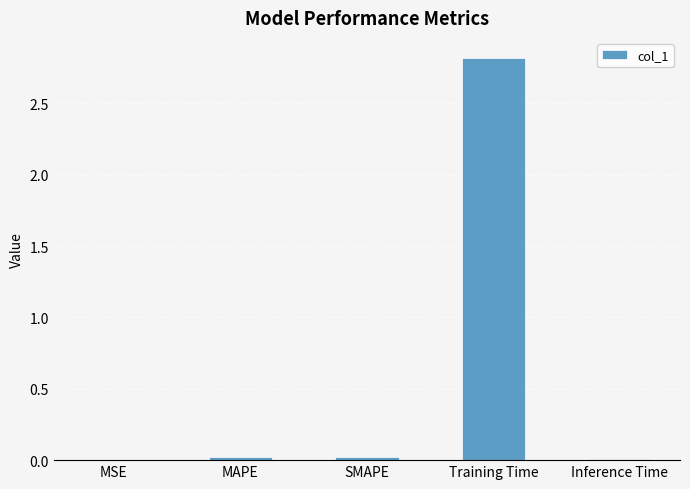

The chart shows a value of 0.0 at MAPE. True or false?

True